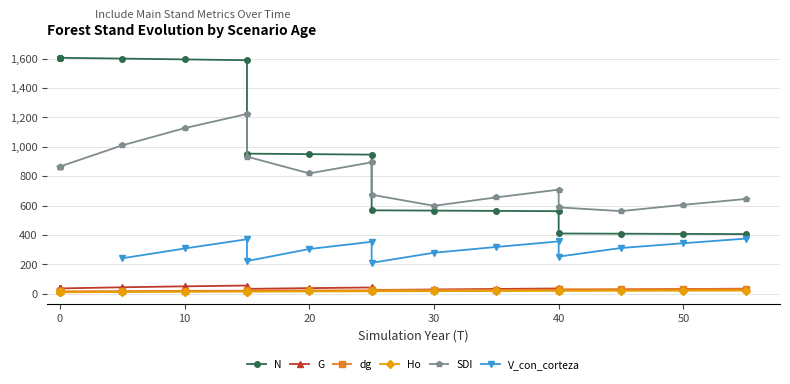

True or false: x has more than 1 interior local peaks.

False